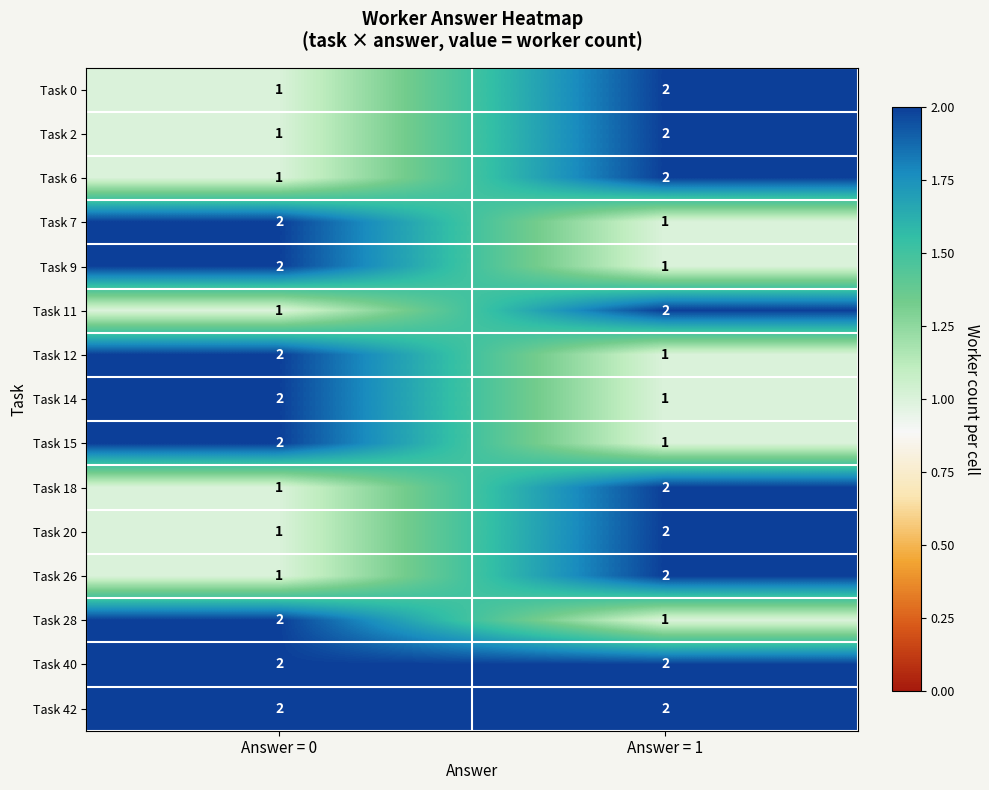

Reading left to right, what are all the values shown in this chart?

Task 0: 1	2
Task 2: 1	2
Task 6: 1	2
Task 7: 2	1
Task 9: 2	1
Task 11: 1	2
Task 12: 2	1
Task 14: 2	1
Task 15: 2	1
Task 18: 1	2
Task 20: 1	2
Task 26: 1	2
Task 28: 2	1
Task 40: 2	2
Task 42: 2	2